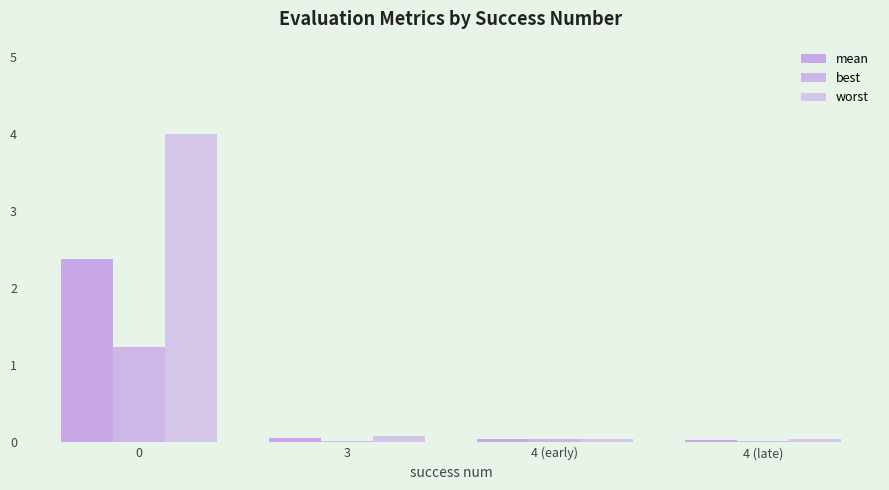

How many data points does each series have?

4